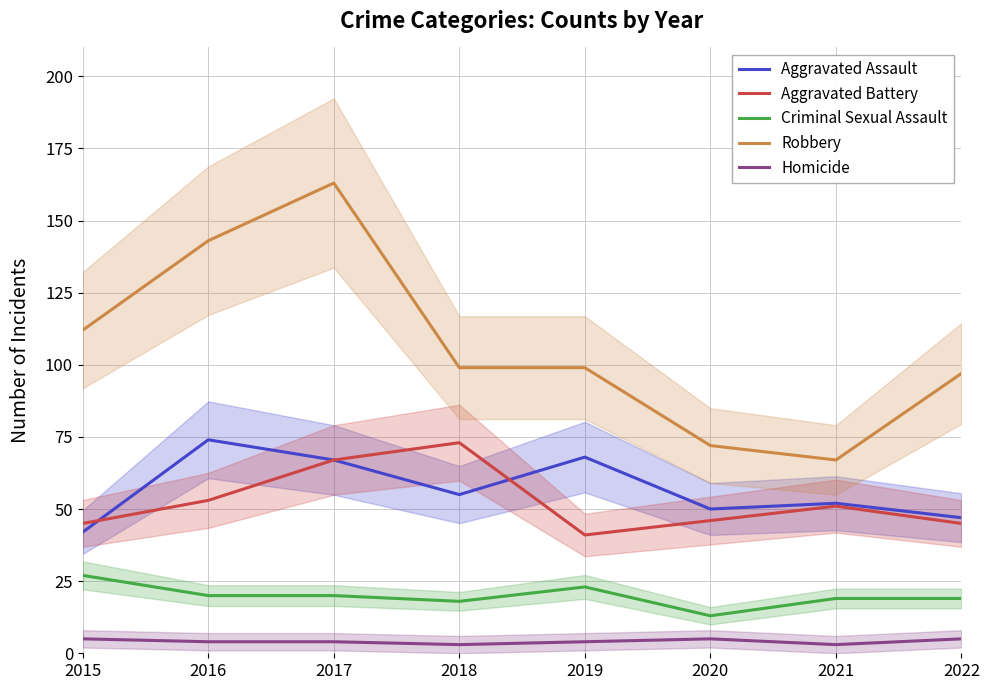

How many lines are shown in the chart?

5